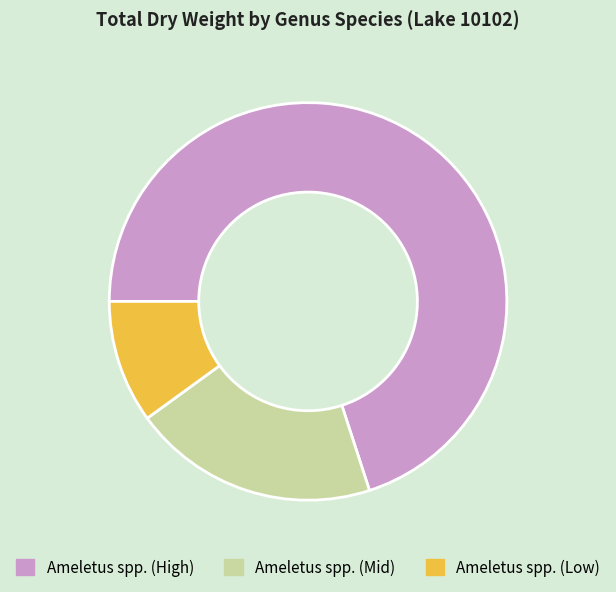

Is there any slice that represents more than half of the pie?

Yes